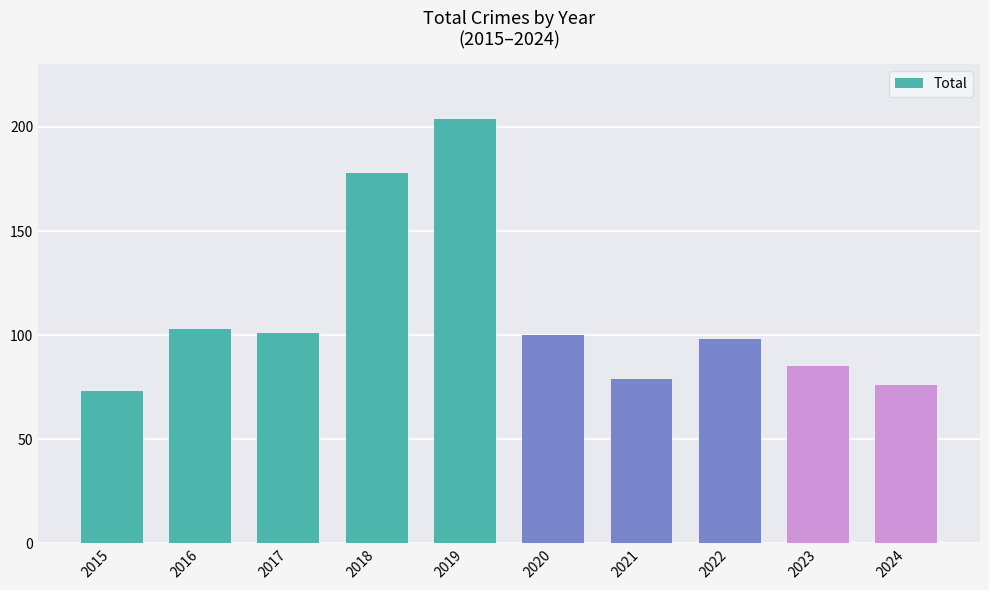

Reading left to right, transcribe all the data shown in this chart.

2015=73	2016=103	2017=101	2018=178	2019=204	2020=100	2021=79	2022=98	2023=85	2024=76